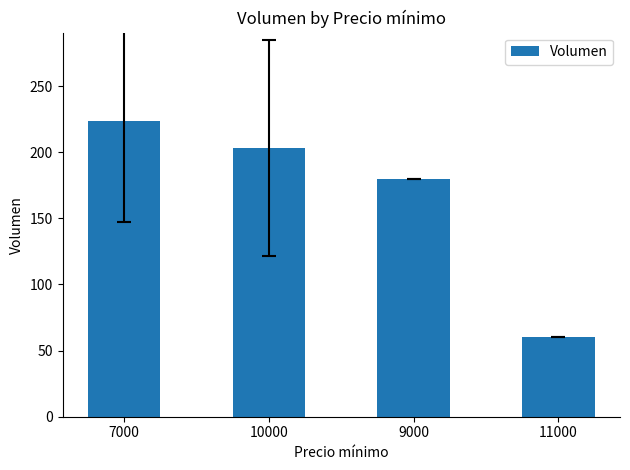

List the labels in order of value, largest first.

7000, 10000, 9000, 11000